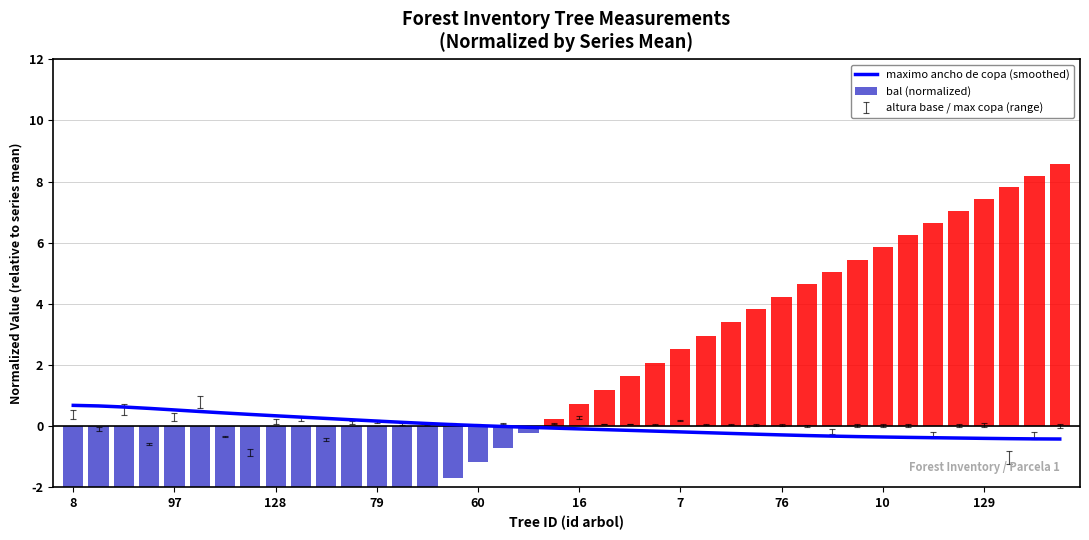

At which label does bal (normalized) reach its minimum?

8